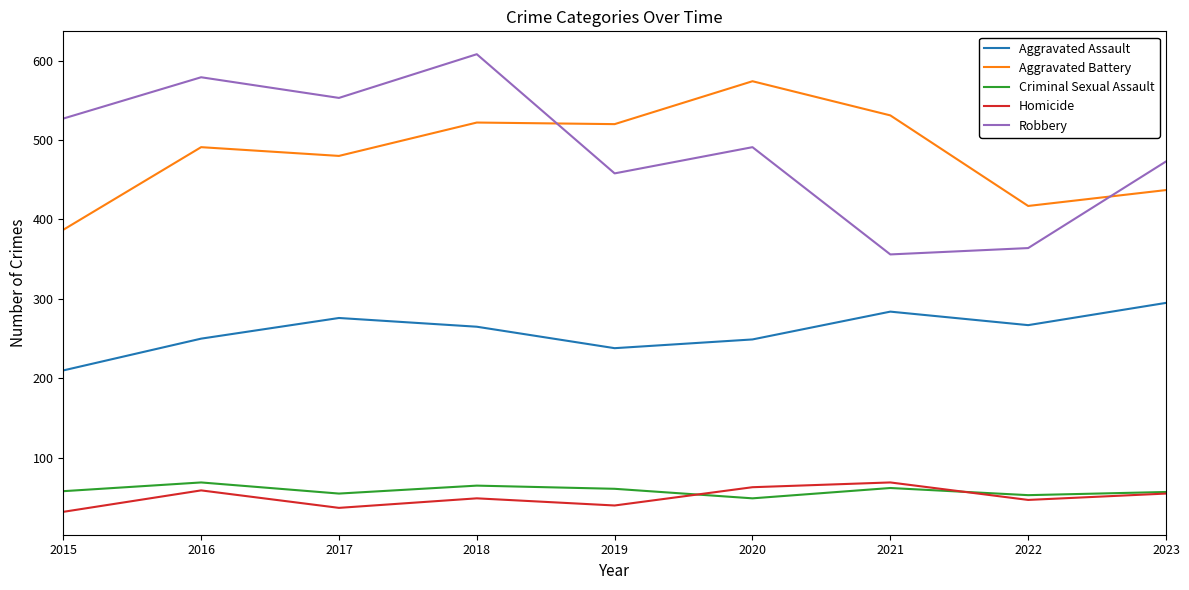

What is the maximum value shown in the chart?

608